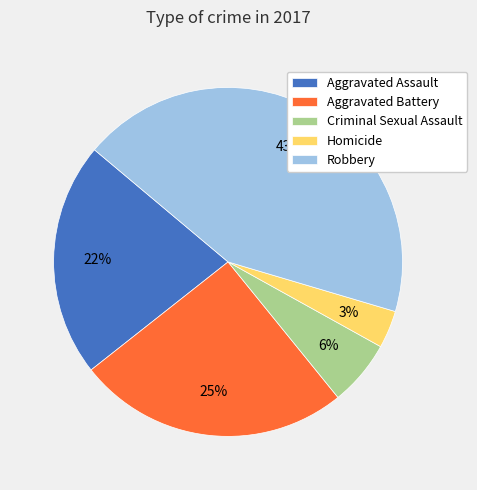

Is Aggravated Assault the majority of the pie?

No